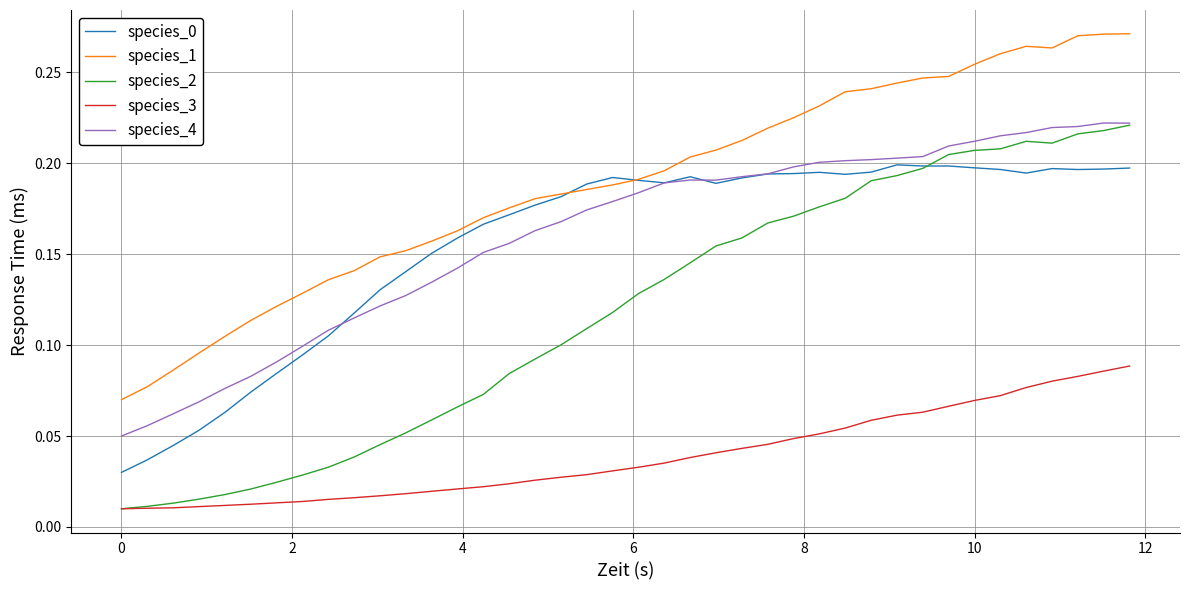

True or false: species_4 and species_3 cross at least once.

False